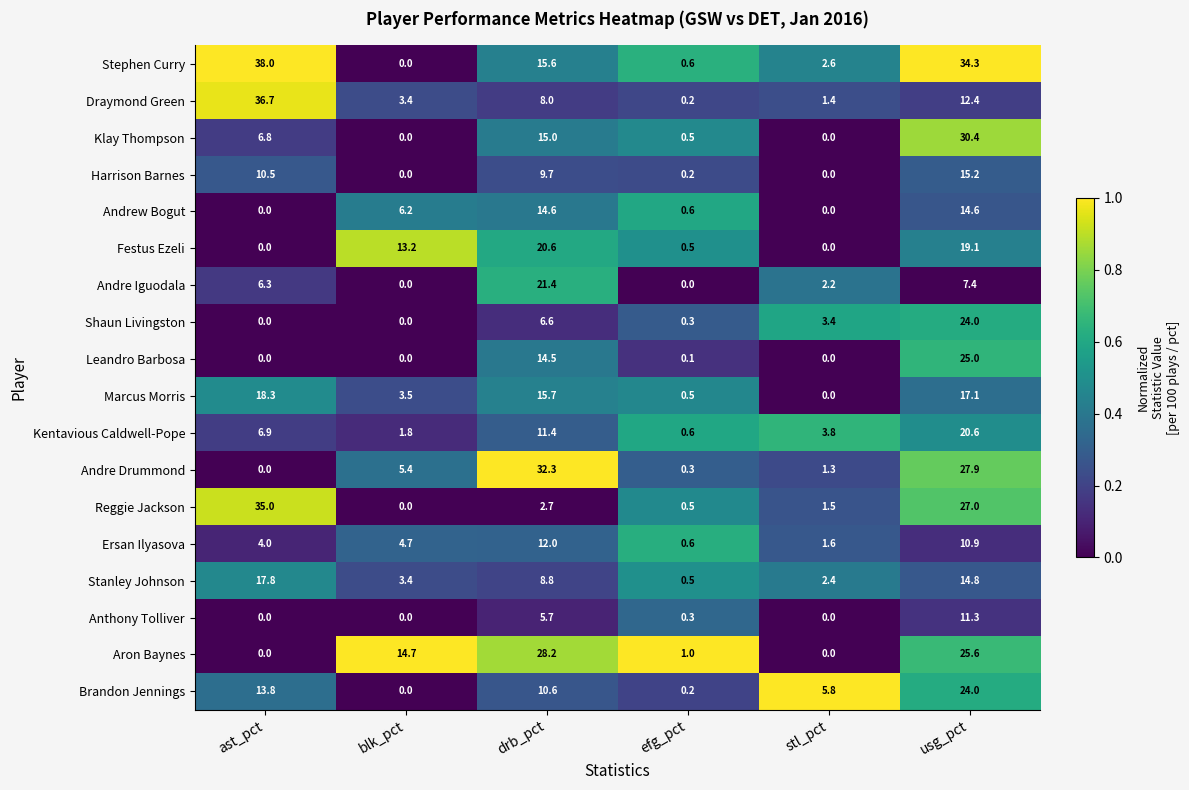

At which label is Harrison Barnes closest to 7?

drb_pct